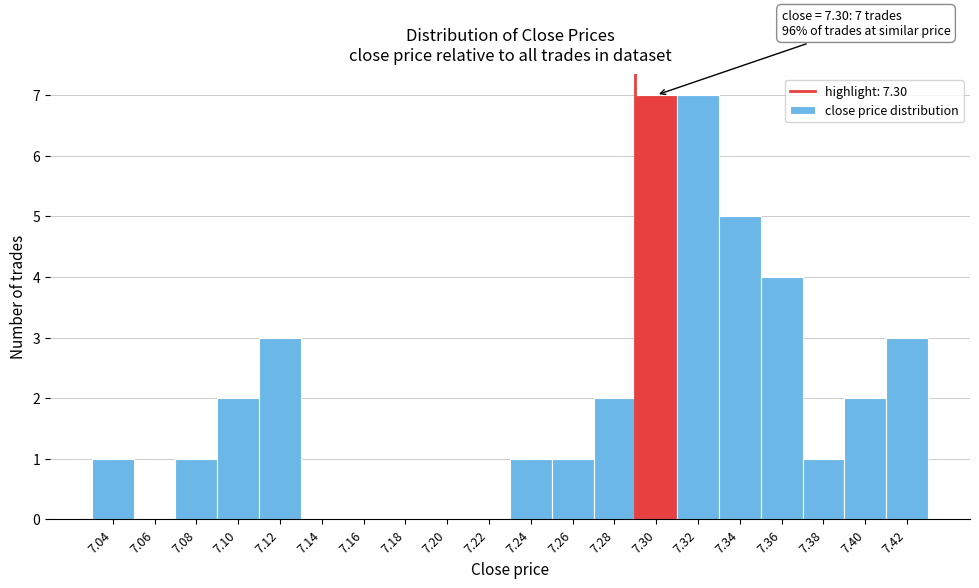

Reading right to left, transcribe all the data shown in this chart.

7.42=3	7.40=2	7.38=1	7.36=4	7.34=5	7.32=7	7.30=7	7.28=2	7.26=1	7.24=1	7.22=0	7.20=0	7.18=0	7.16=0	7.14=0	7.12=3	7.10=2	7.08=1	7.06=0	7.04=1